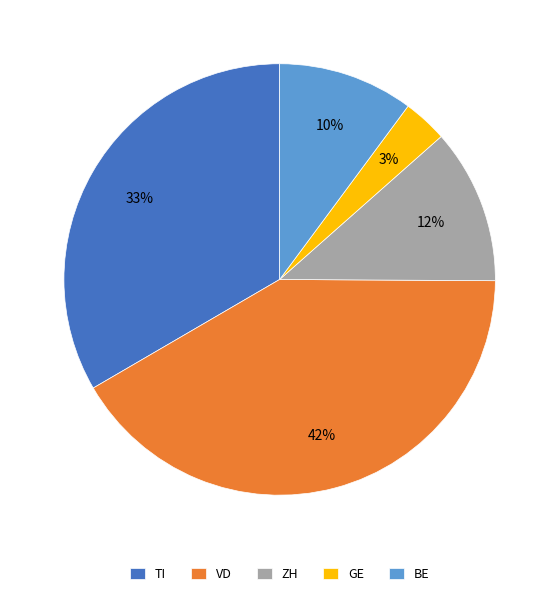

To the nearest percent, what is the average slice percentage?

20%